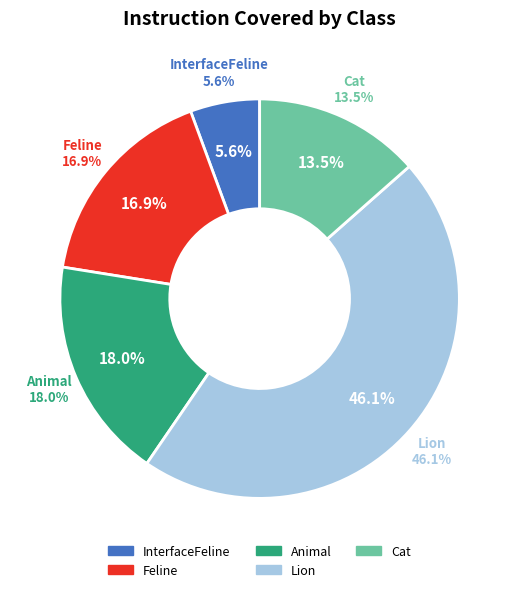

Count the number of slices in the pie.

5